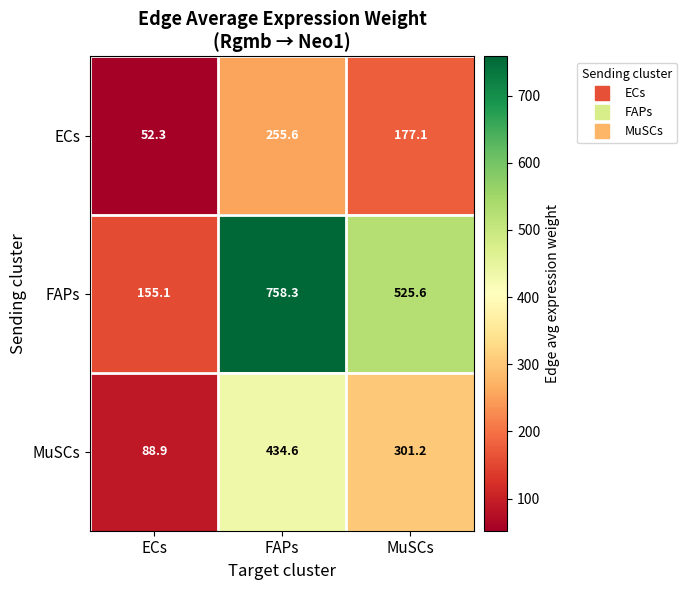

Reading right to left, list all the values displayed in this chart.

ECs: 177.1	255.6	52.3
FAPs: 525.6	758.3	155.1
MuSCs: 301.2	434.6	88.9